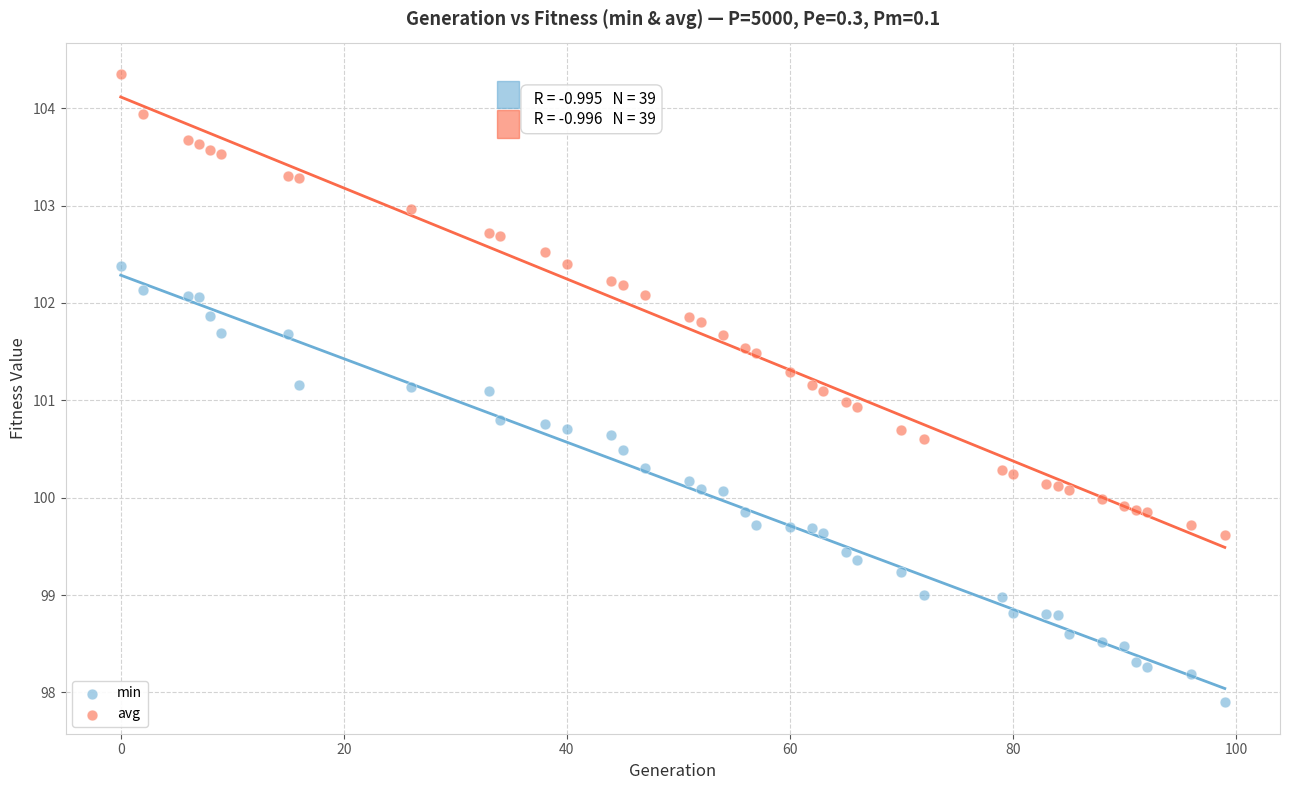

What is the X range (max minus min) for the scatter plot?

99.0